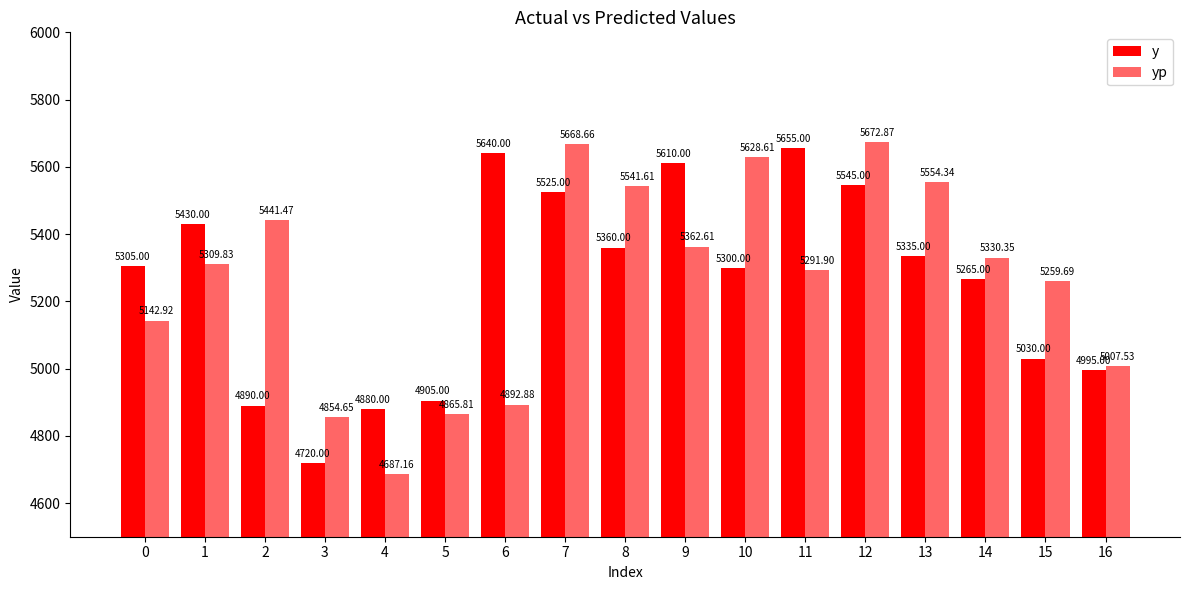

What is the total value across all series at 7?

11193.7